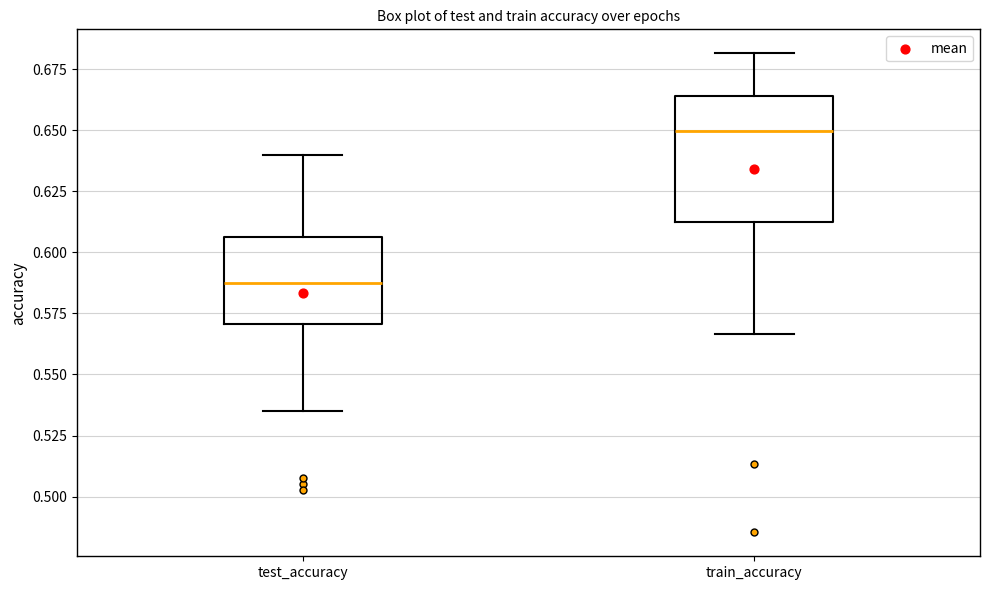

Reading left to right, read every box against the y-axis: the position of its median line, the range the box covers, and the ends of its whiskers. The values are not printed on the chart, so give them approximately, as read against the axis.

test_accuracy: median 0.590, box 0.570 to 0.605, whiskers 0.535 to 0.640
train_accuracy: median 0.650, box 0.610 to 0.665, whiskers 0.565 to 0.680